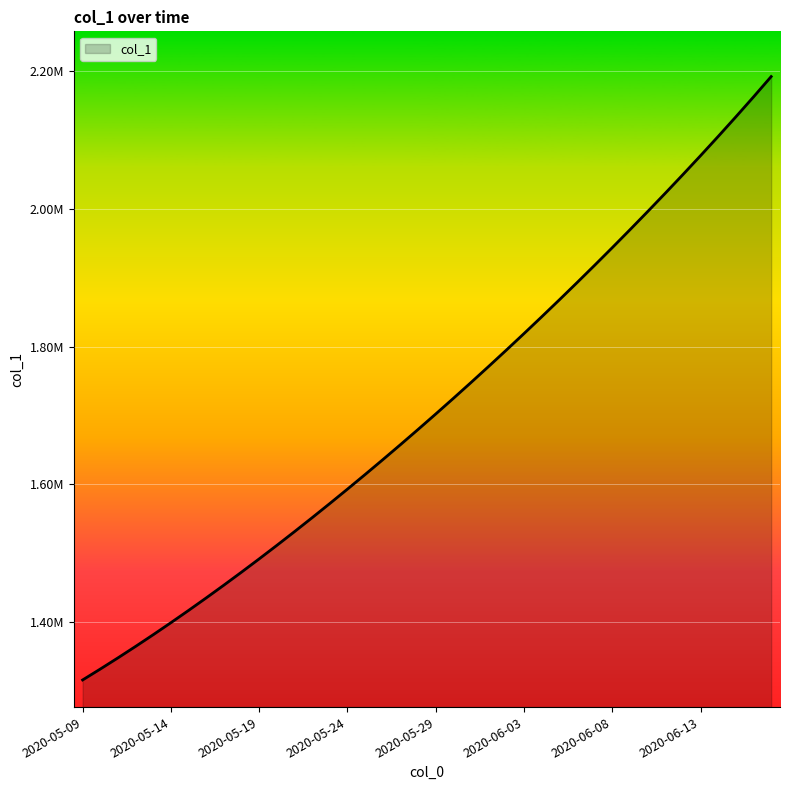

What is the average value?

1712048.7